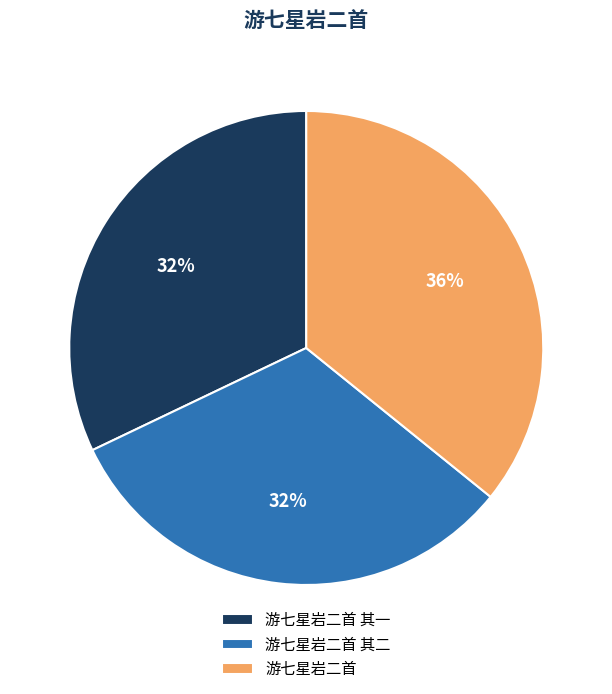

Is it true that 游七星岩二首 is 36% of the pie?

True